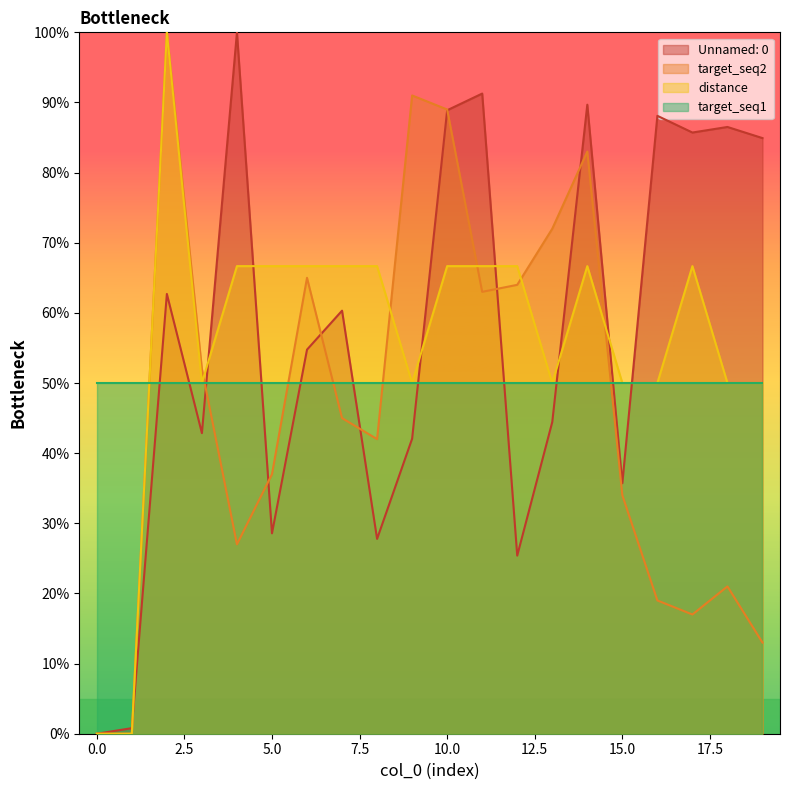

What is the total value across all series at 15.0?

169.7